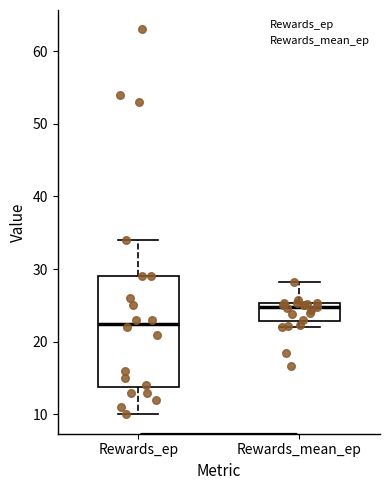

Where does the upper whisker of the box for Rewards_ep end on the y-axis? The values are not printed on the chart, so give them approximately, as read against the axis.

34